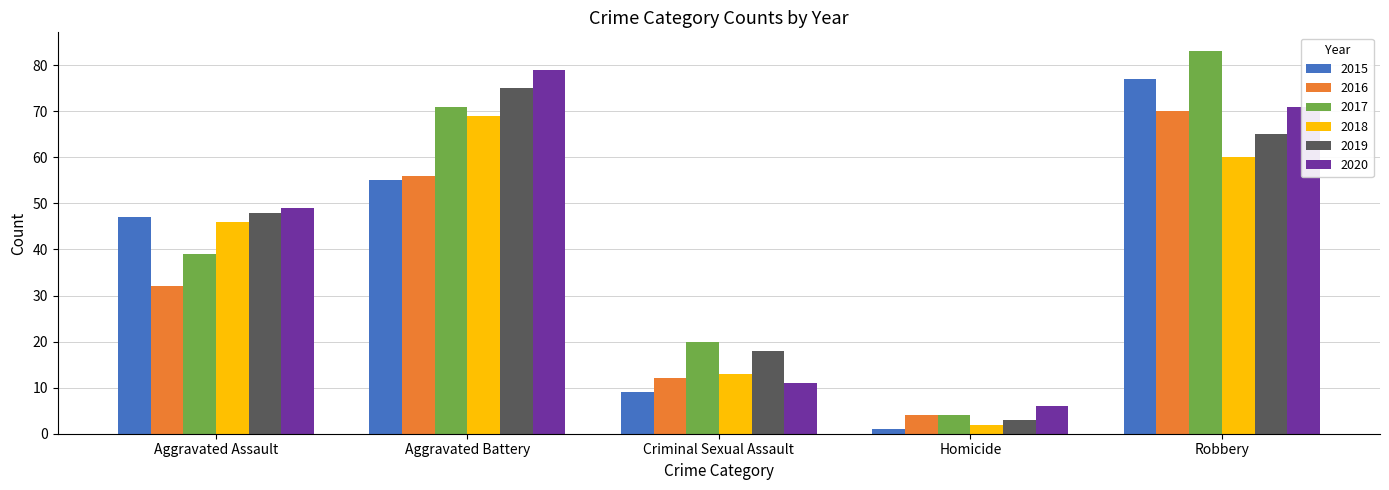

At which category is the sum across all series the highest?

Robbery